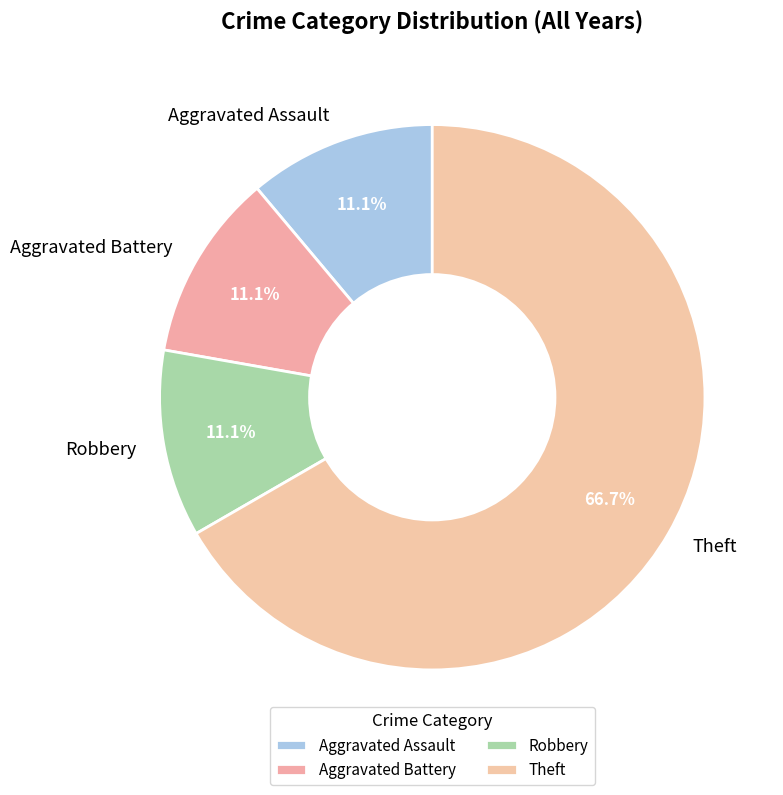

To the nearest percent, what is the average slice percentage?

25%